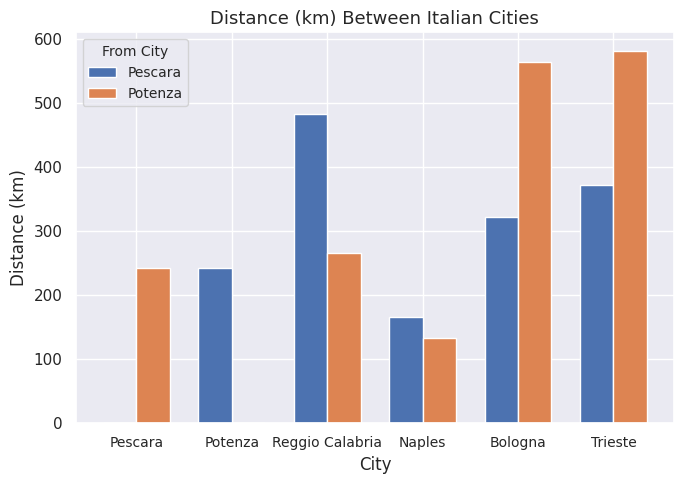

Reading left to right, list all the values displayed in this chart.

Pescara: 0.0	241.4	483.0	165.1	322.0	371.3
Potenza: 241.4	0.0	266.1	132.8	563.4	580.7